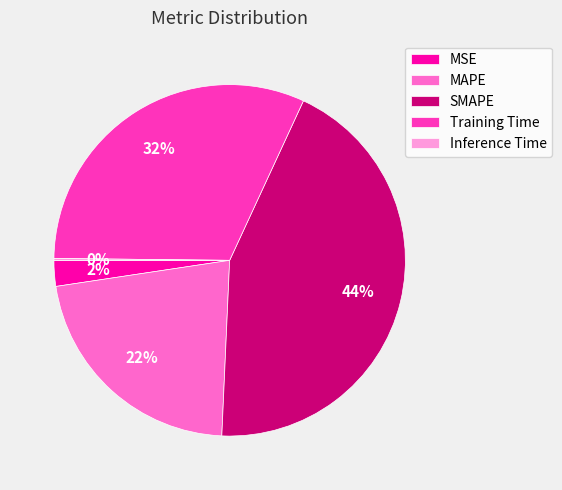

Which category has the biggest portion of the pie?

SMAPE